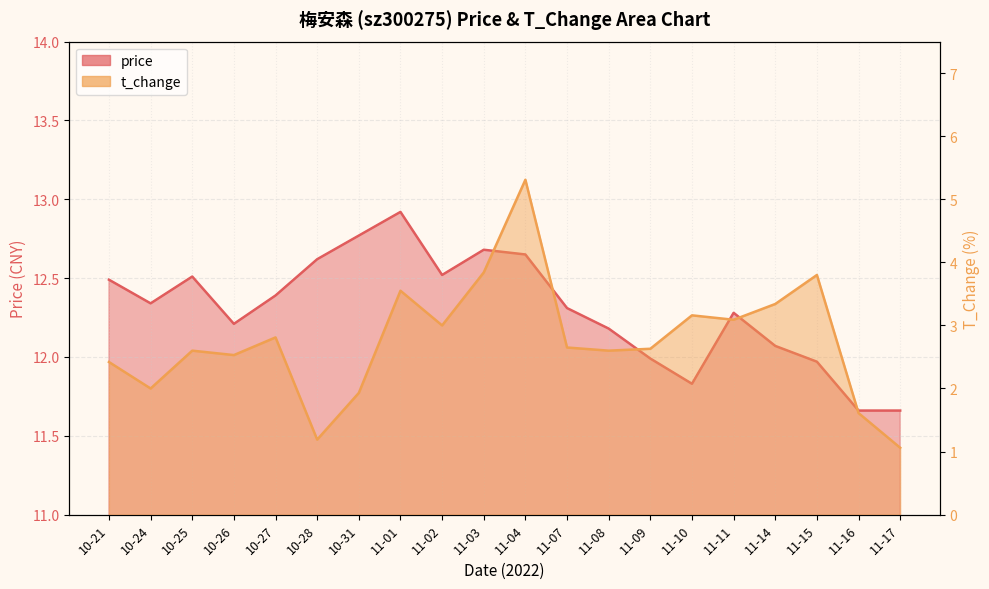

List the series in order of their peak value, highest first.

price, t_change